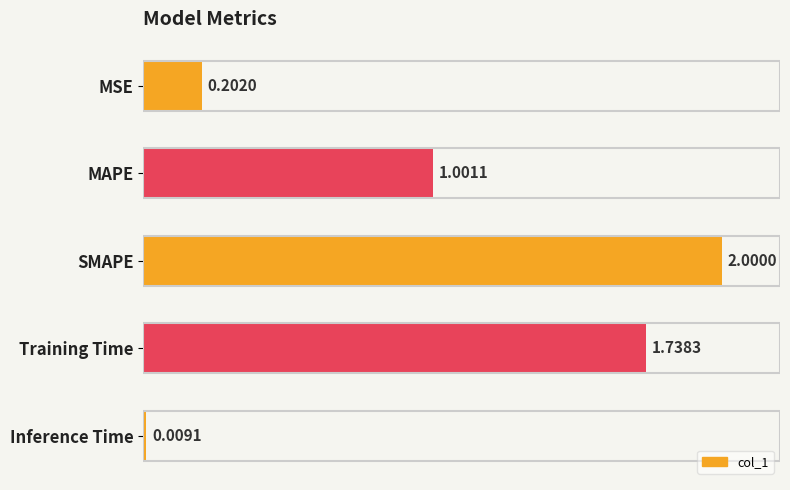

Rank the categories by value from lowest to highest.

Inference Time, MSE, MAPE, Training Time, SMAPE